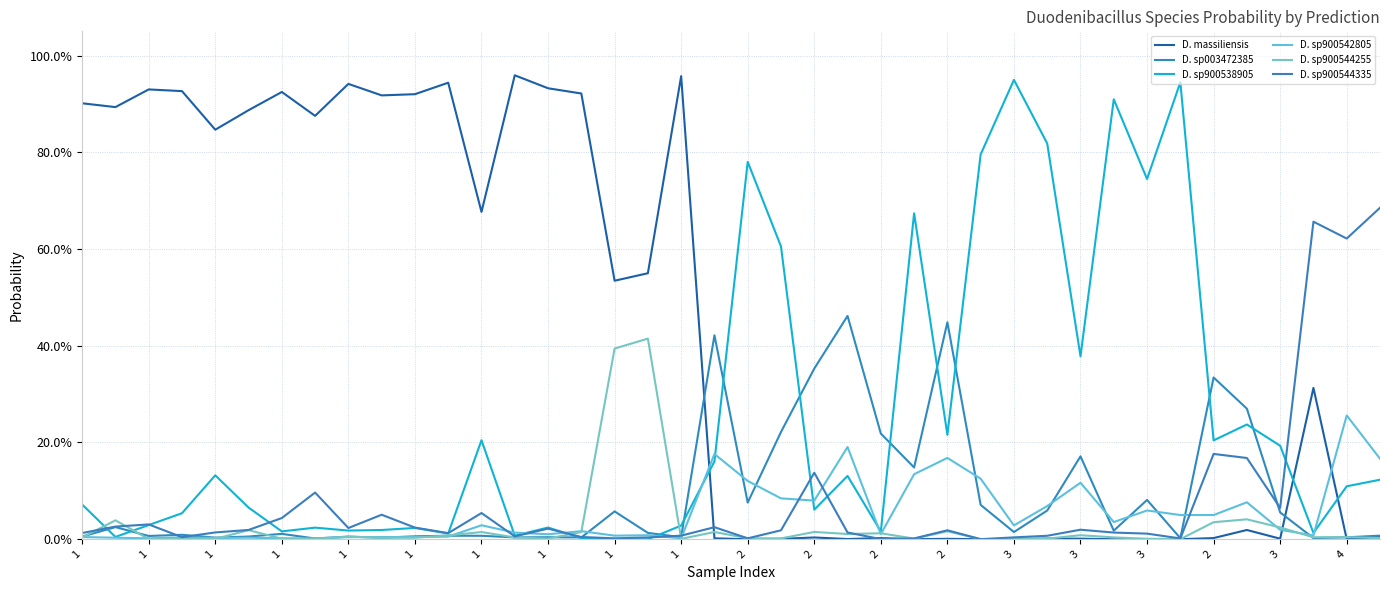

Does the chart have visible grid lines?

Yes